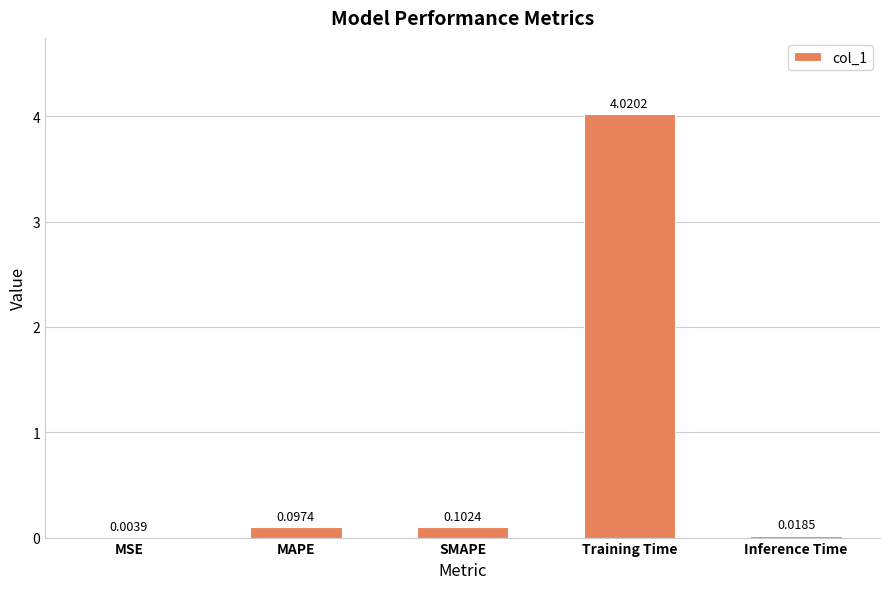

Which label corresponds to the largest value in the chart?

Training Time